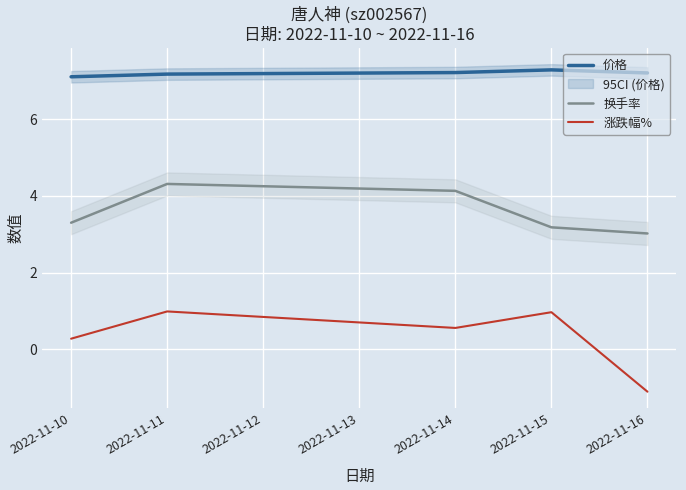

What is the sum of all 换手率 values?

17.9